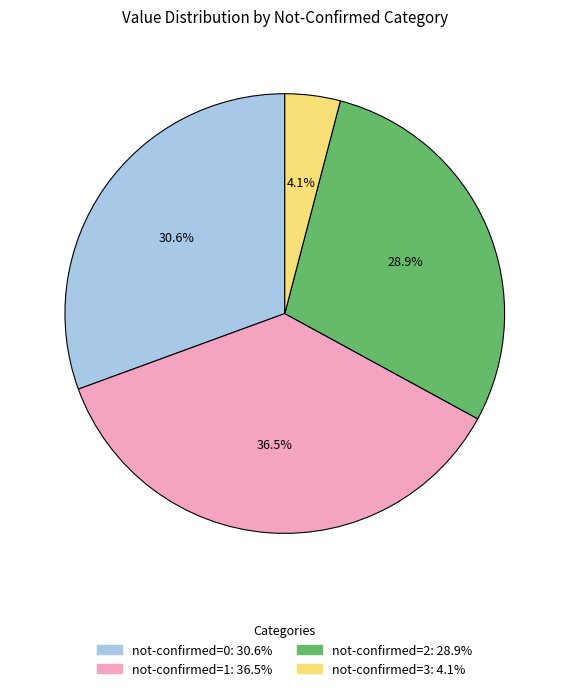

Does any single category account for the majority?

No